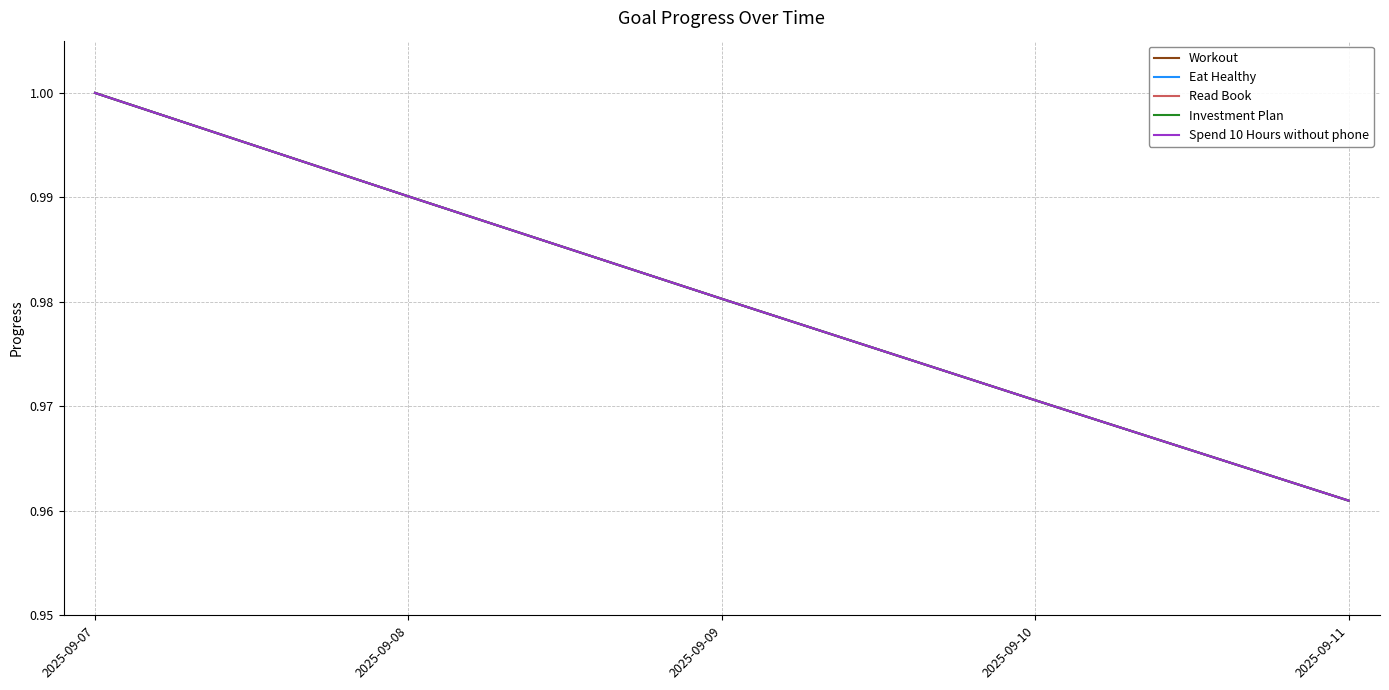

Reading left to right, transcribe all the data shown in this chart.

Workout: 1.0	1.0	1.0	1.0	1.0
Eat Healthy: 1.0	1.0	1.0	1.0	1.0
Read Book: 1.0	1.0	1.0	1.0	1.0
Investment Plan: 1.0	1.0	1.0	1.0	1.0
Spend 10 Hours without phone: 1.0	1.0	1.0	1.0	1.0